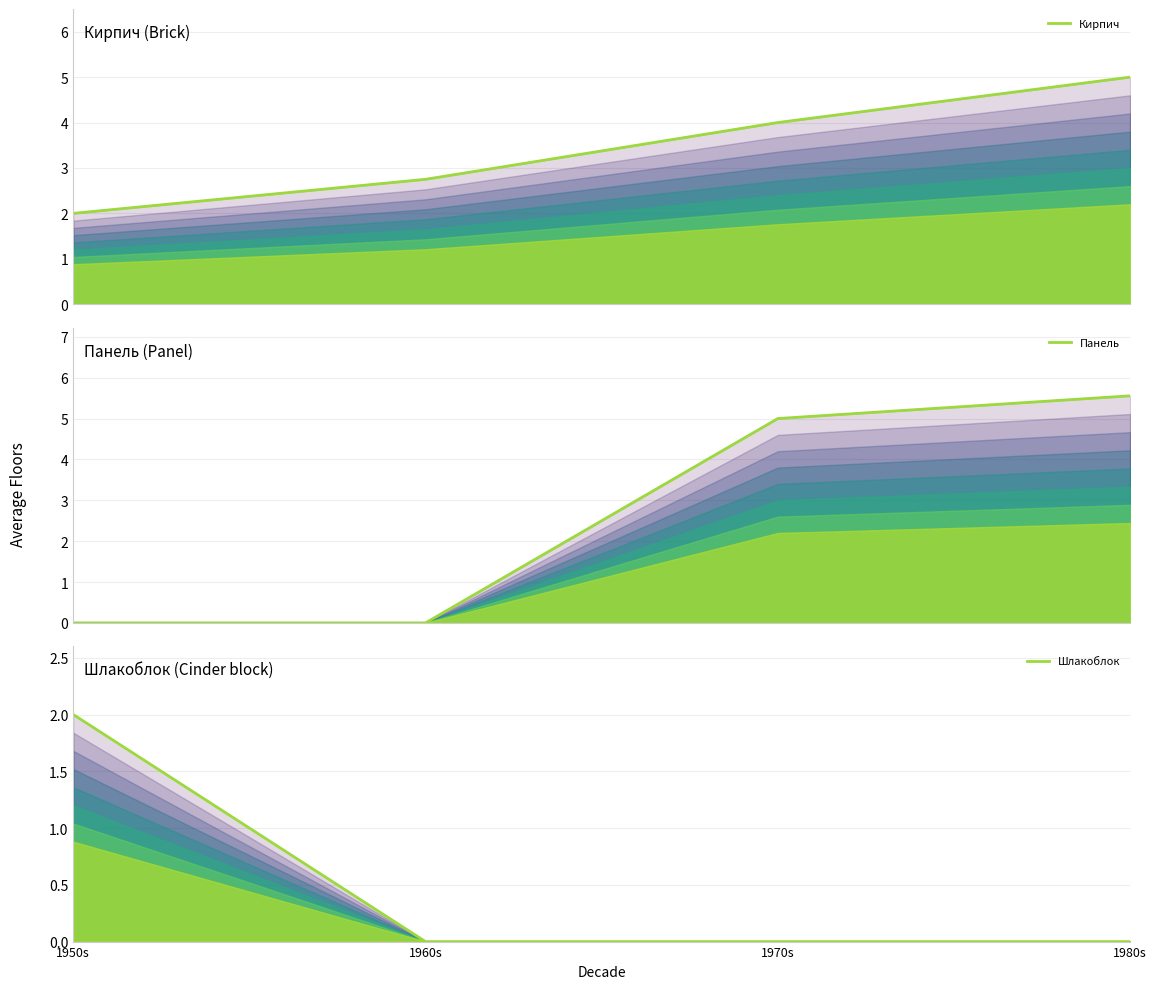

What position from the left is 1970s?

3